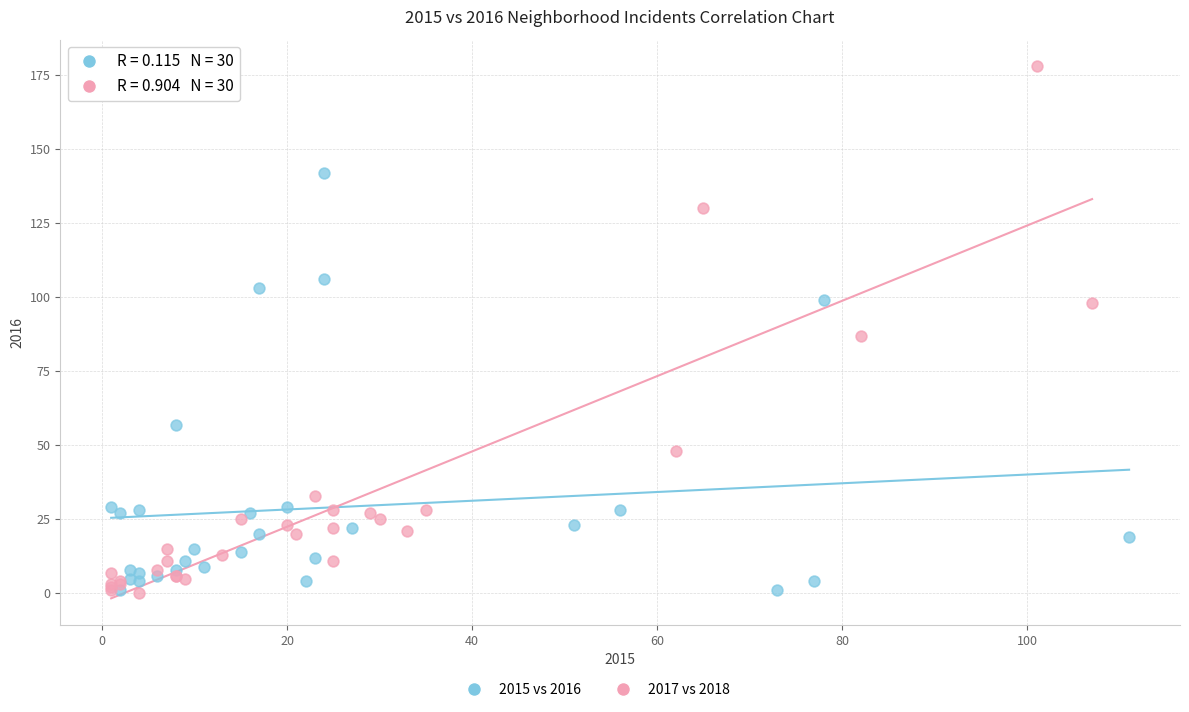

Which series has the widest spread of Y values?

2017 vs 2018